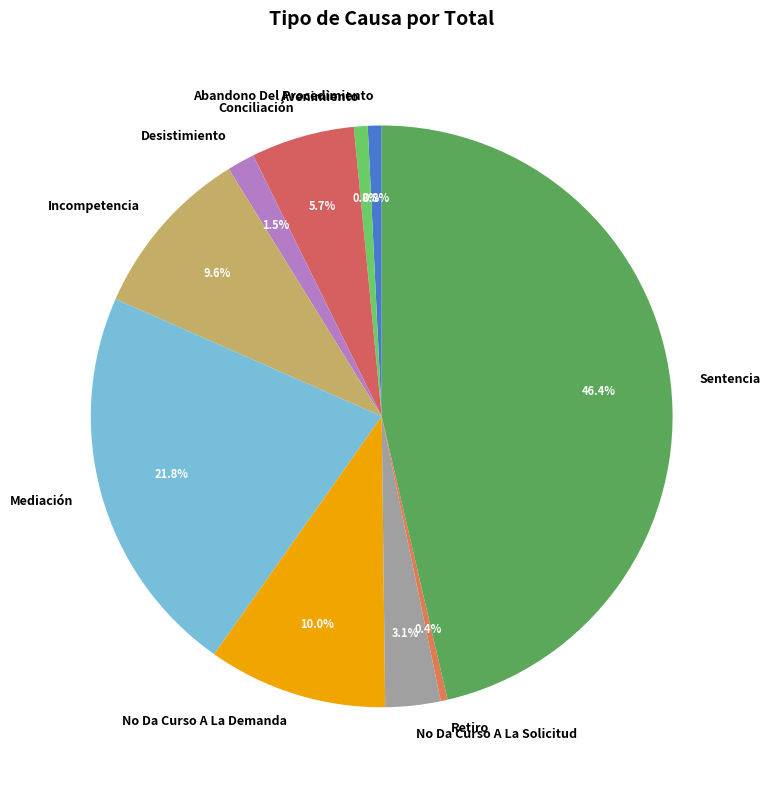

What is the largest slice in the pie chart?

Sentencia